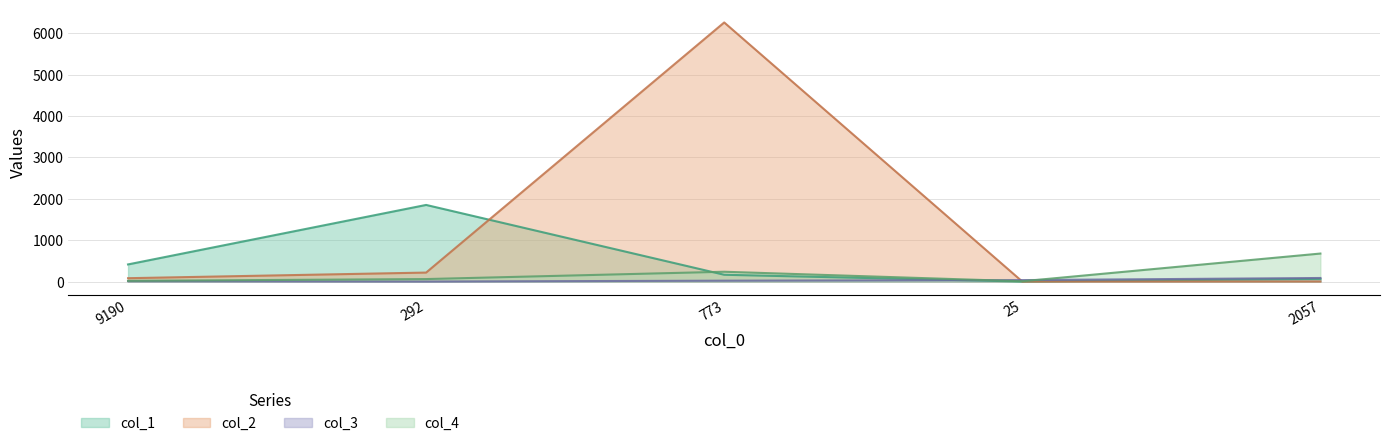

List the labels in order of col_1 value, largest first.

292, 9190, 773, 2057, 25